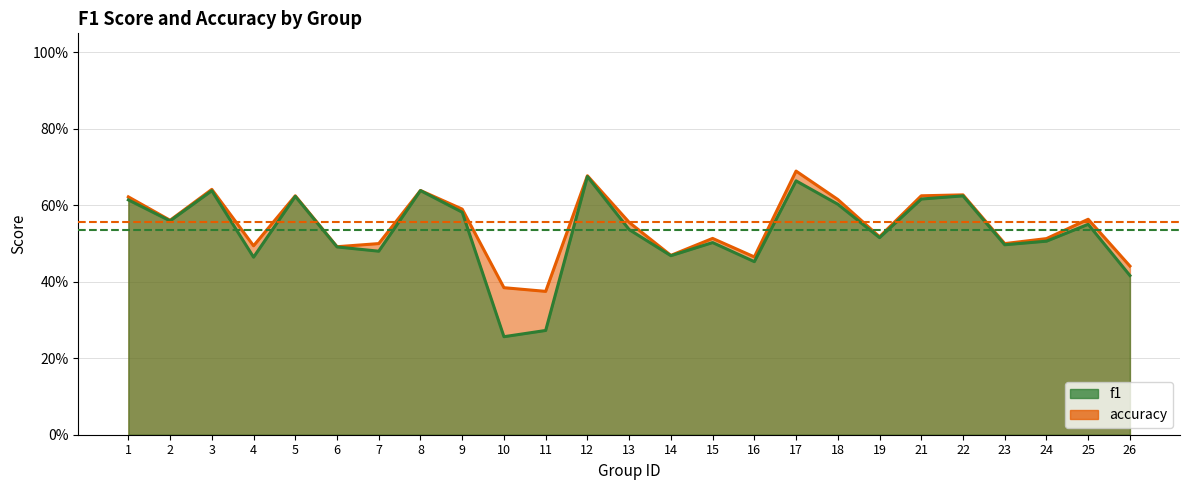

Does the chart have visible grid lines?

Yes